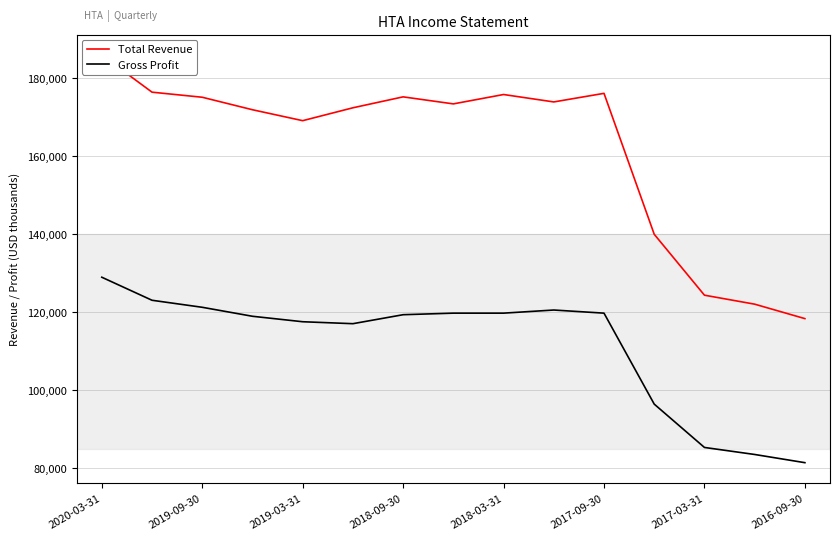

True or false: Total Revenue and Gross Profit intersect in this chart.

False